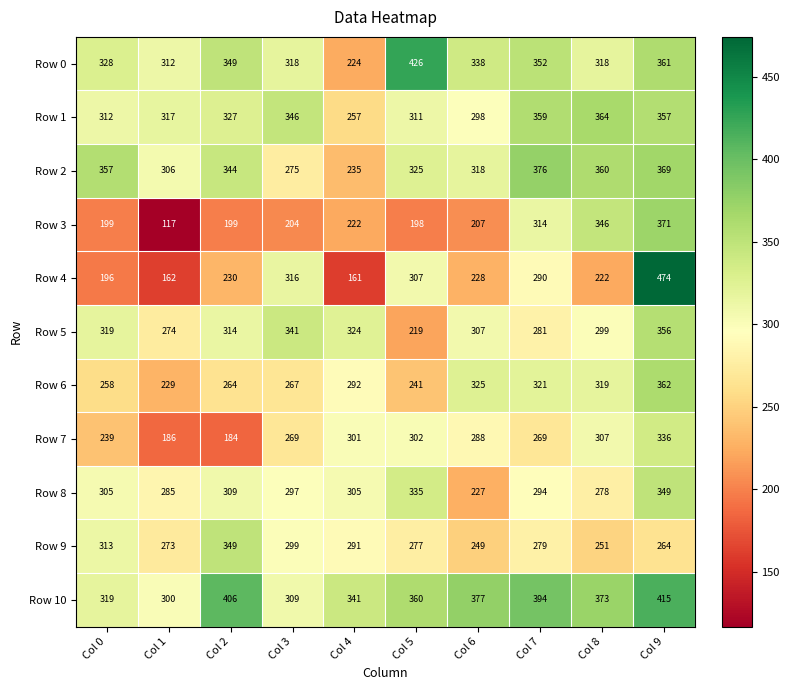

At which category is the sum across all series the highest?

Col 9